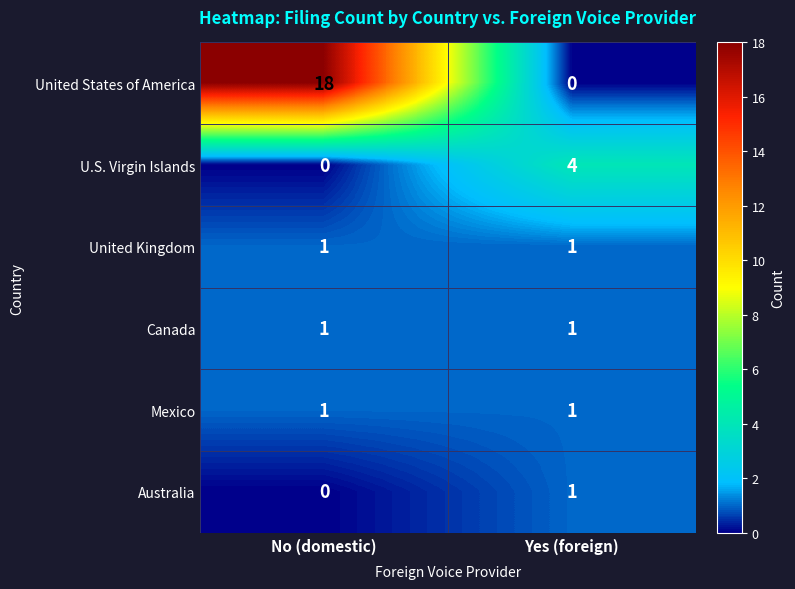

How many distinct data groups are displayed?

6